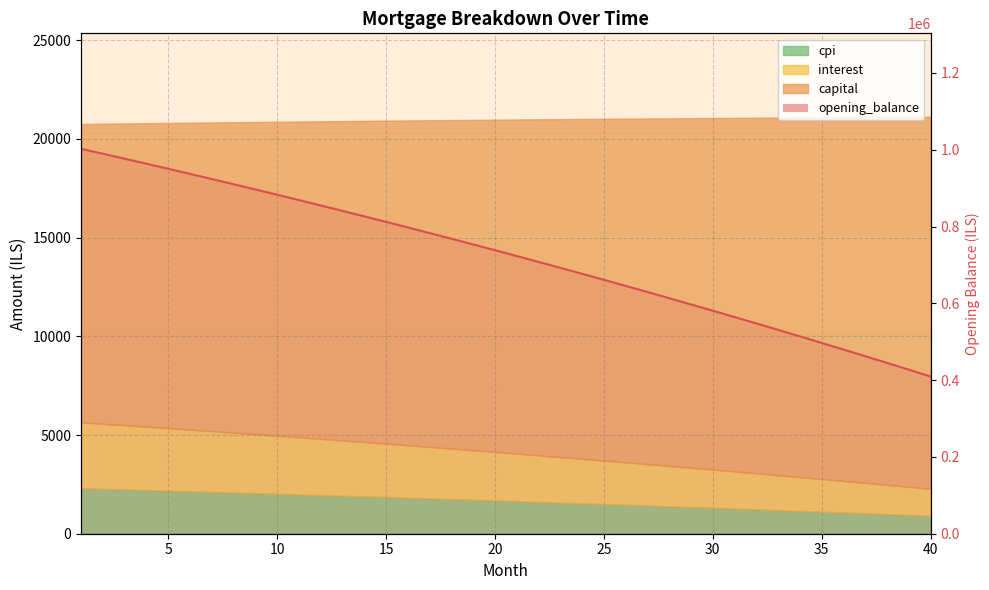

How many lines are shown in the chart?

1